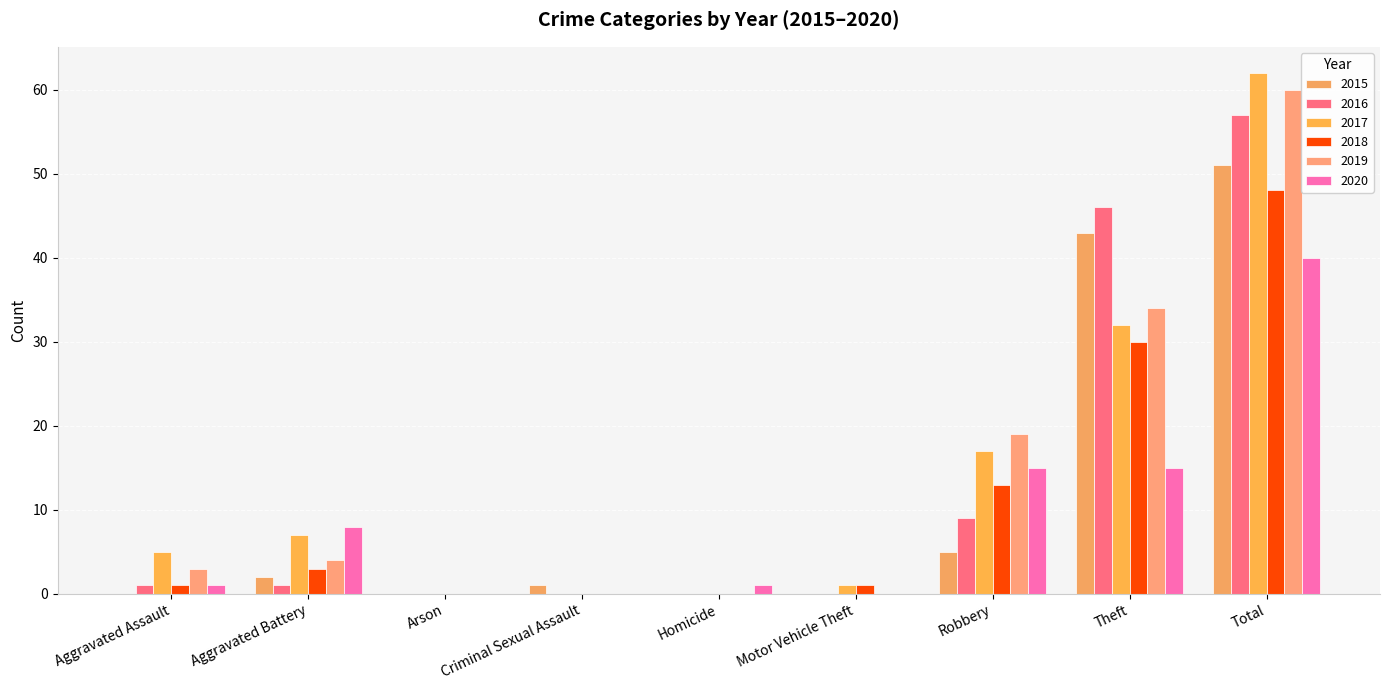

At which label does 2016 first exceed 1?

Robbery